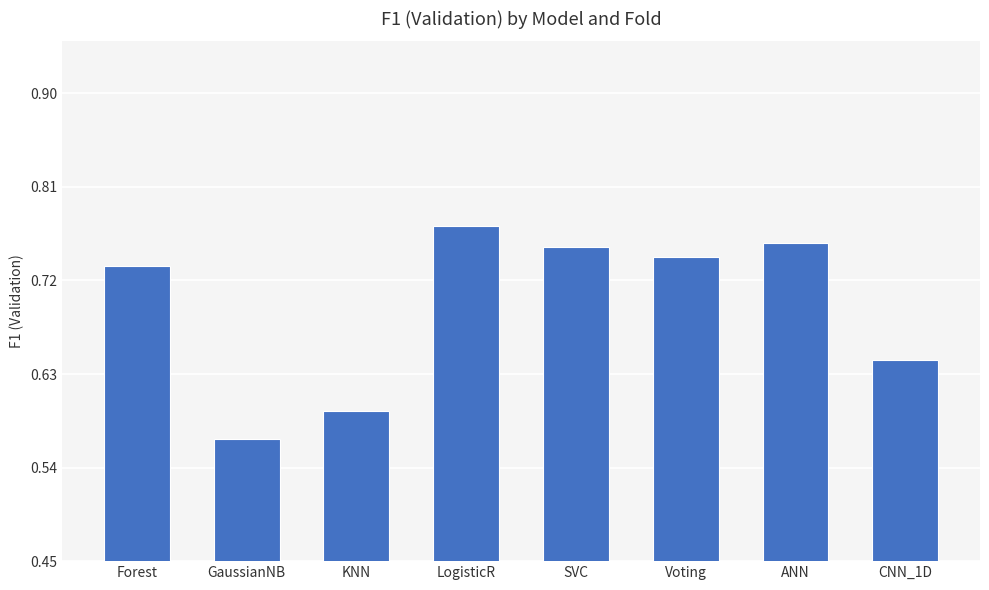

What is the sum of the values at CNN_1D and ANN?

1.4